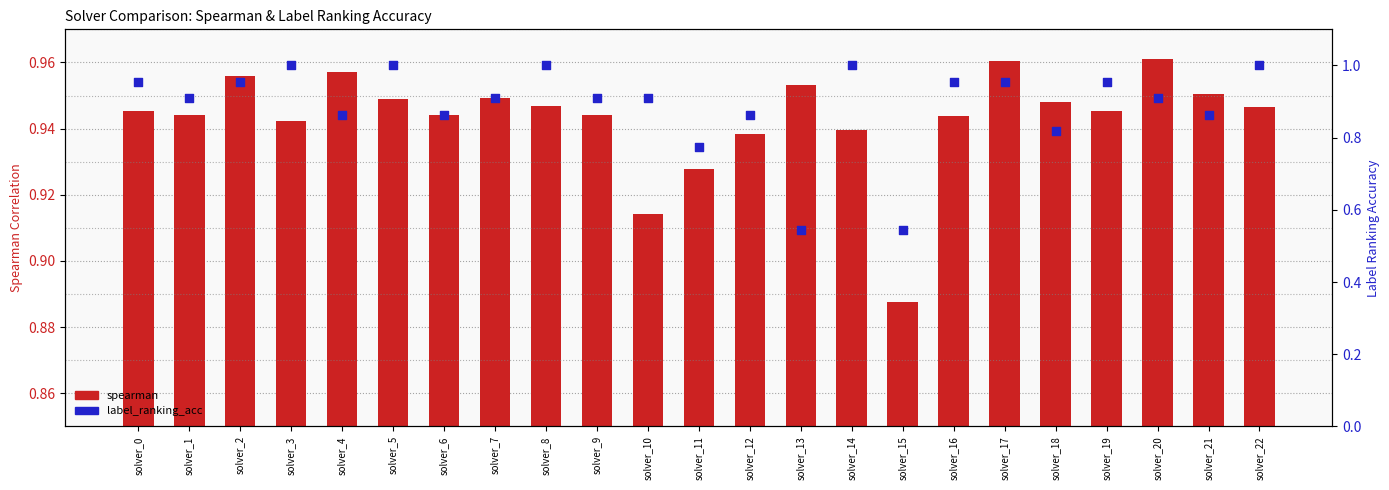

Which series has the largest Y range (max minus min)?

label_ranking_acc